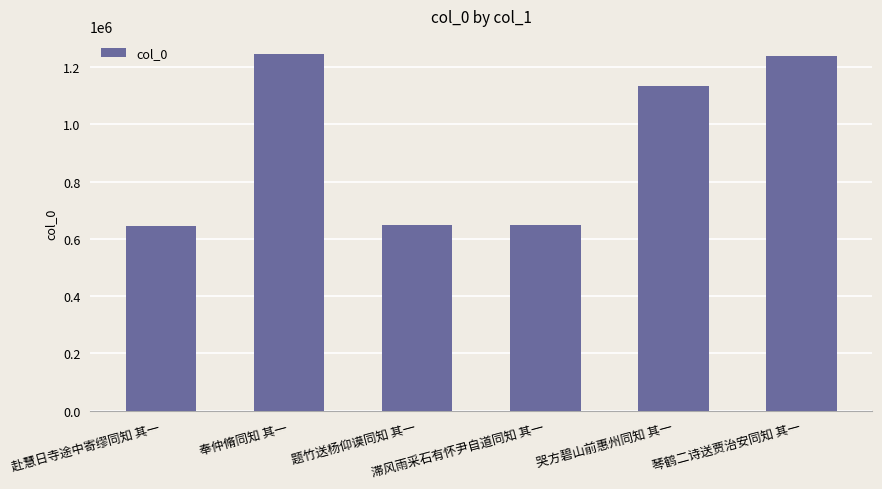

What is the minimum value shown in the chart?

645957